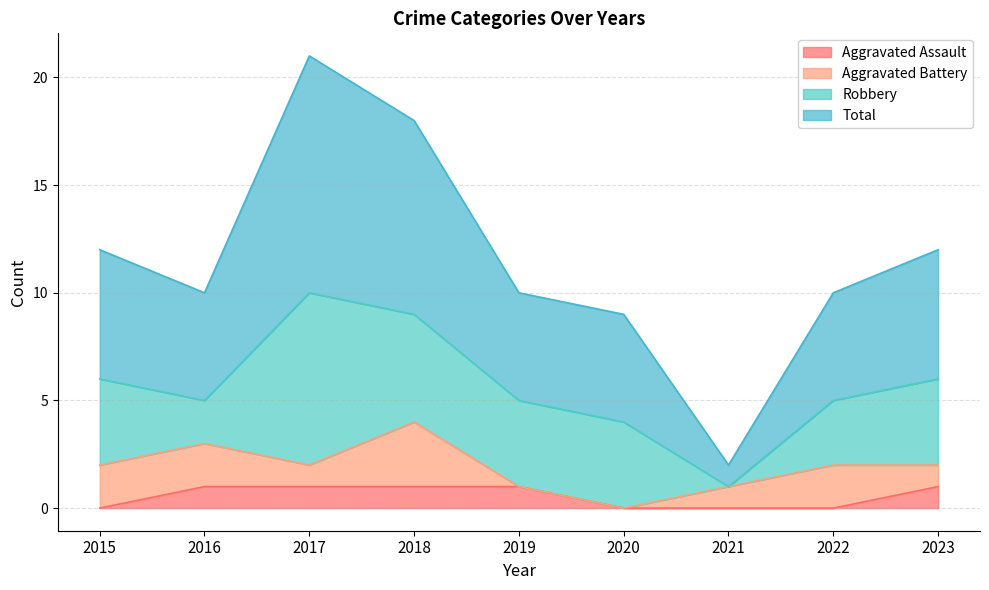

What is the total value across all series at 2021?

2